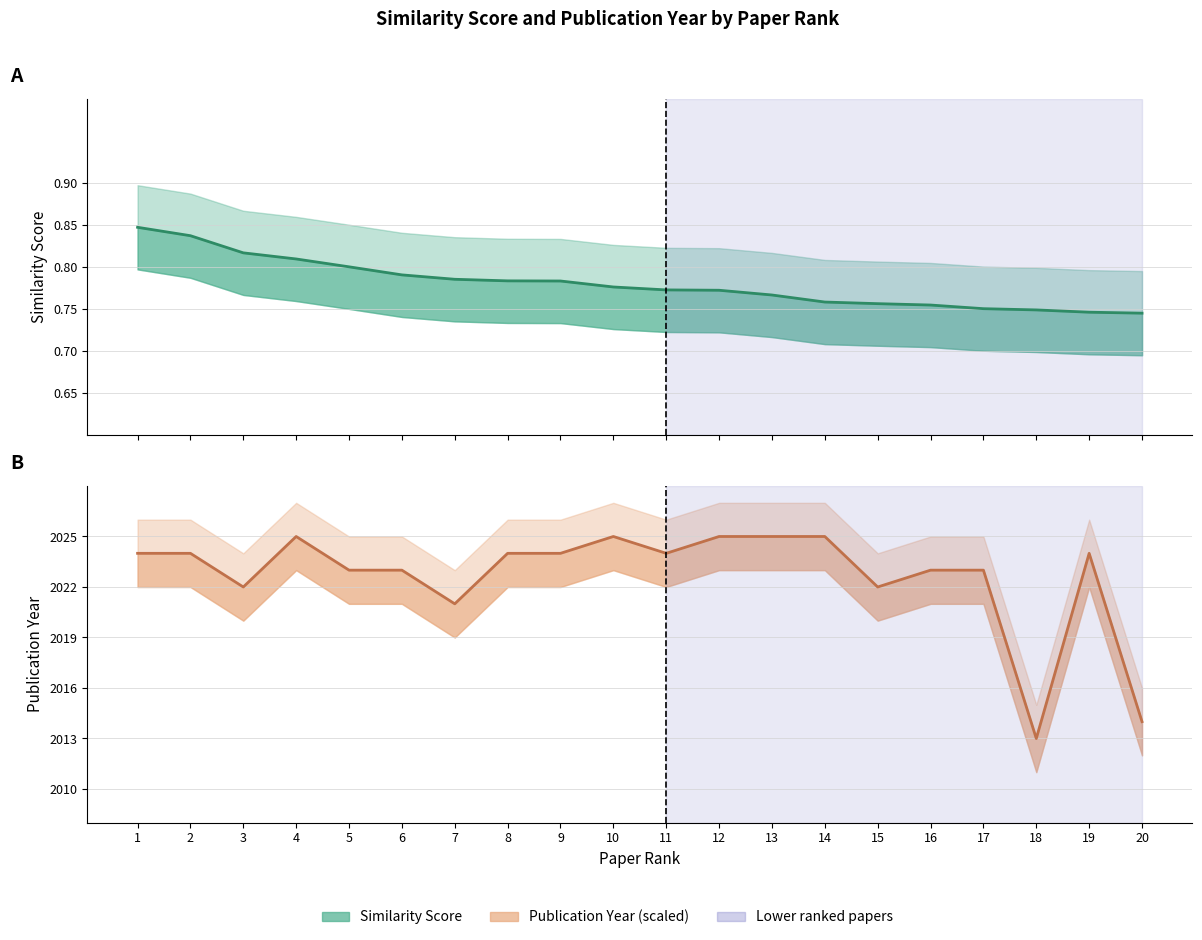

Between 8 and 16, which series saw the biggest shift?

Publication Year